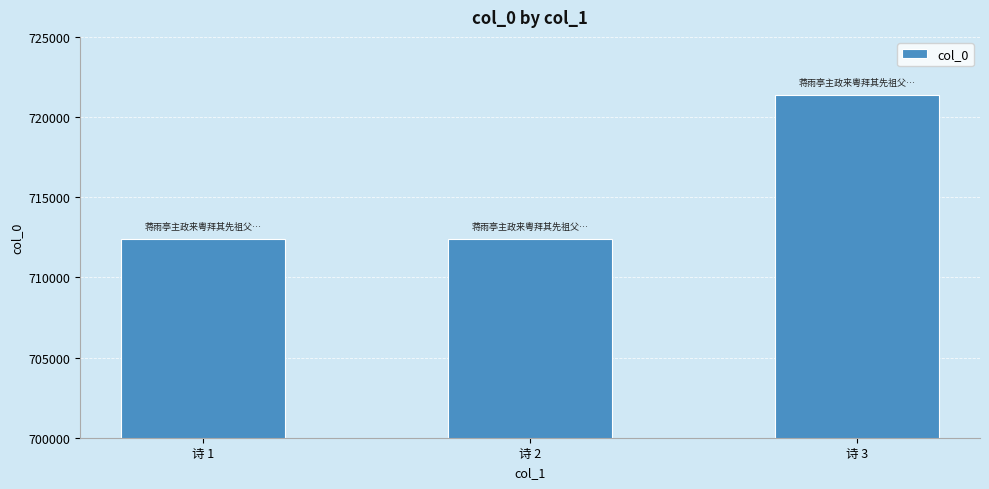

What is the approximate value at 诗 3, to the nearest 10?

721360